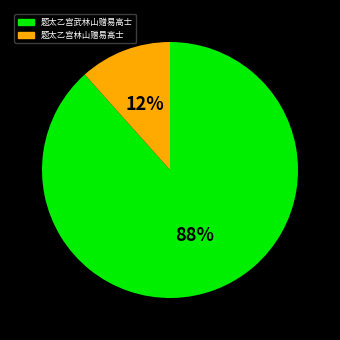

To the nearest percent, what is the average slice percentage?

50%